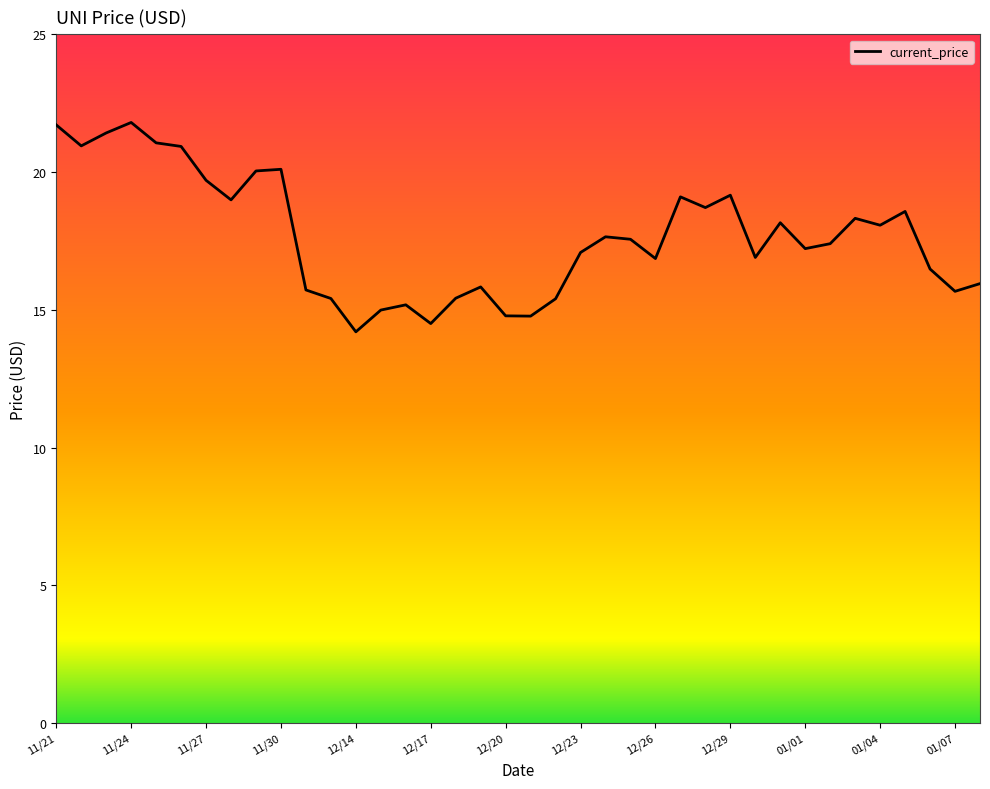

What is the difference between the maximum and minimum values?

7.6